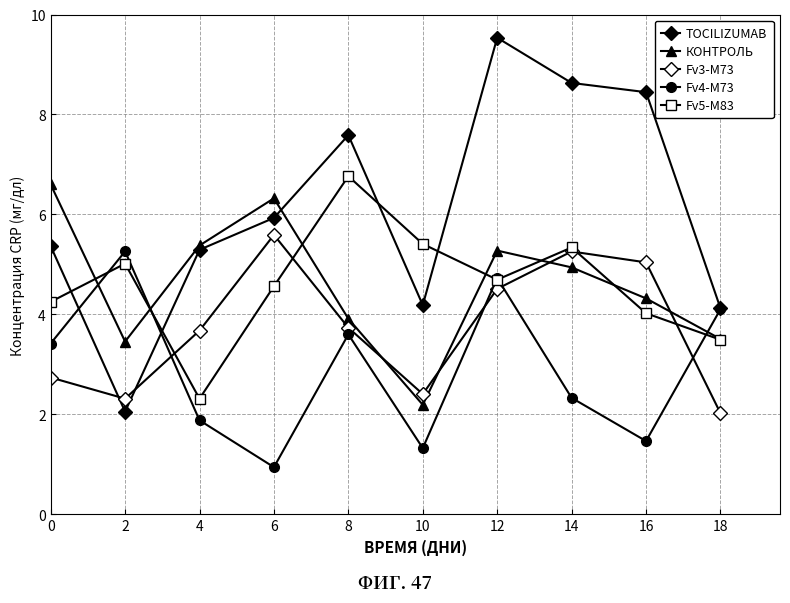

Reading left to right, extract all data points from this chart.

TOCILIZUMAB: 5.4	2.1	5.3	5.9	7.6	4.2	9.5	8.6	8.4	4.1
КОНТРОЛЬ: 6.6	3.5	5.4	6.3	3.9	2.2	5.3	4.9	4.3	3.5
Fv3-M73: 2.7	2.3	3.7	5.6	3.7	2.4	4.5	5.3	5.0	2.0
Fv4-M73: 3.4	5.3	1.9	0.9	3.6	1.3	4.7	2.3	1.5	4.1
Fv5-M83: 4.3	5.0	2.3	4.6	6.8	5.4	4.7	5.3	4.0	3.5